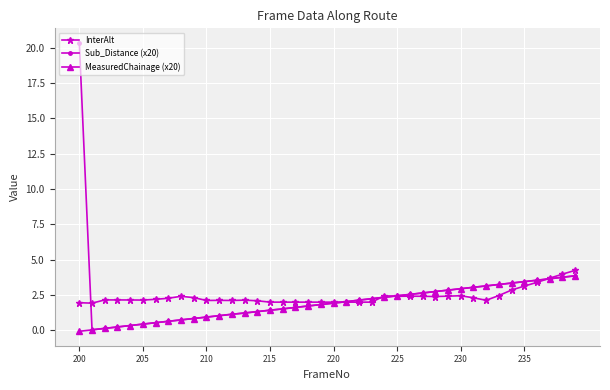

What is the value of the Sub_Distance (x20) point at the 37th from the left?

3.5